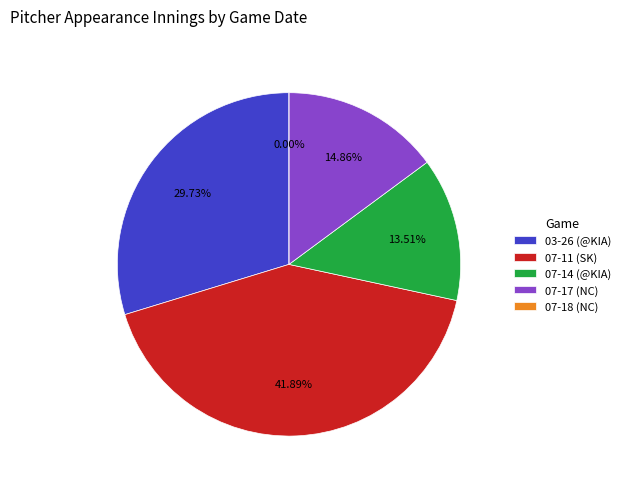

To the nearest percent, what is the difference between the largest and smallest slice percentages?

42%